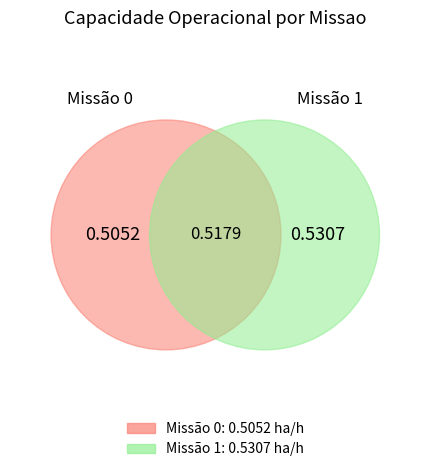

To the nearest percent, what is the difference between the 0 and 1 slice percentages?

2%